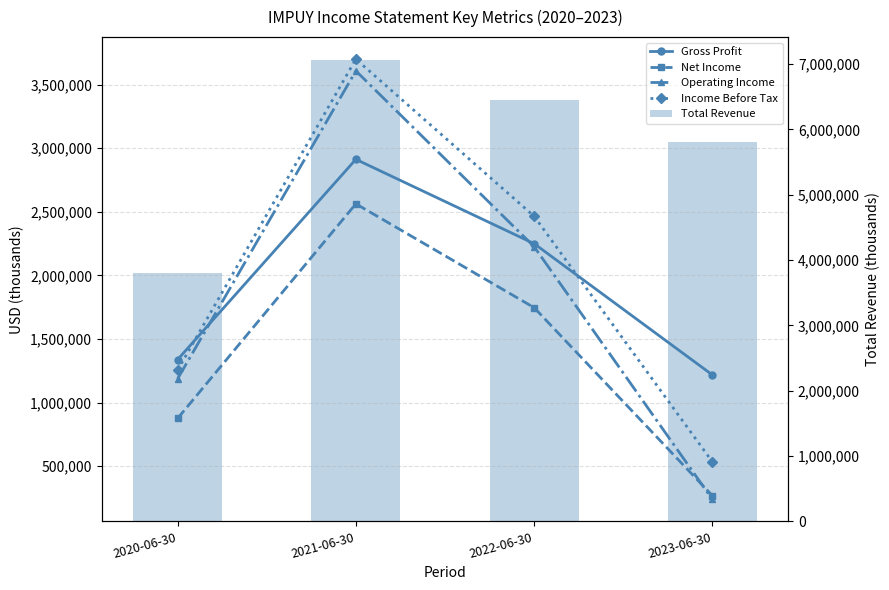

List the series in order of their peak value, lowest first.

Net Income, Gross Profit, Operating Income, Income Before Tax, Total Revenue